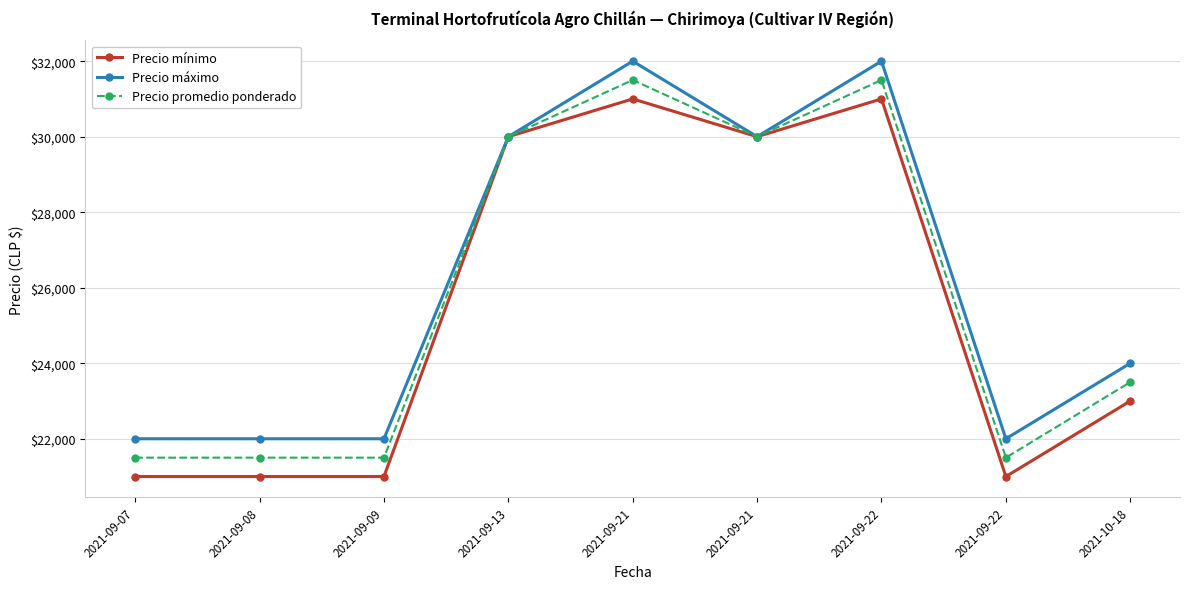

At which category does Precio promedio ponderado reach its first local peak?

2021-09-21